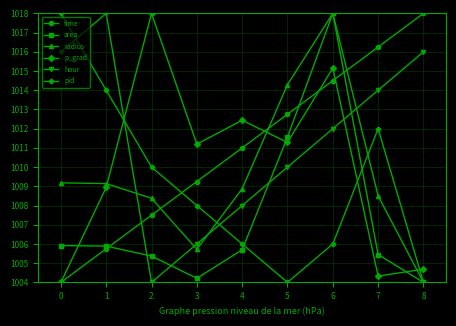

The value of p_grad at 4 is 622.5. True or false?

False